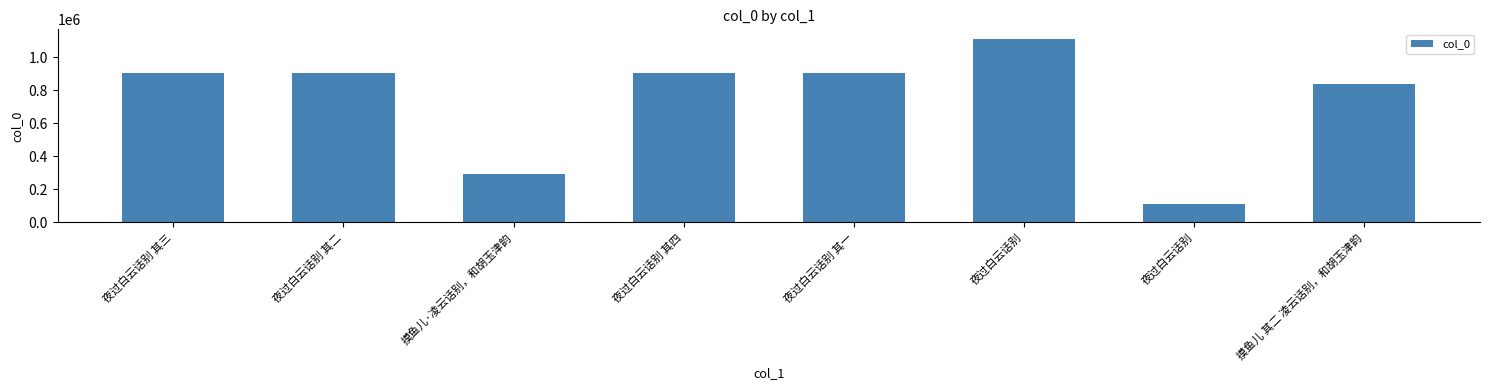

The chart shows a value of 147675 at 摸鱼儿·凌云话别，和胡玉津韵. True or false?

False